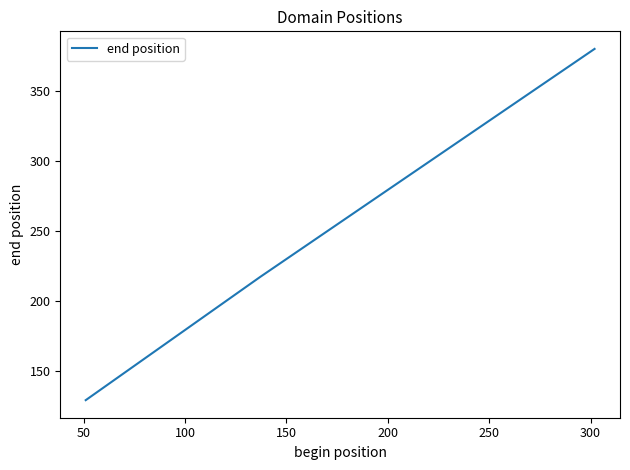

What is the smallest value displayed?

129